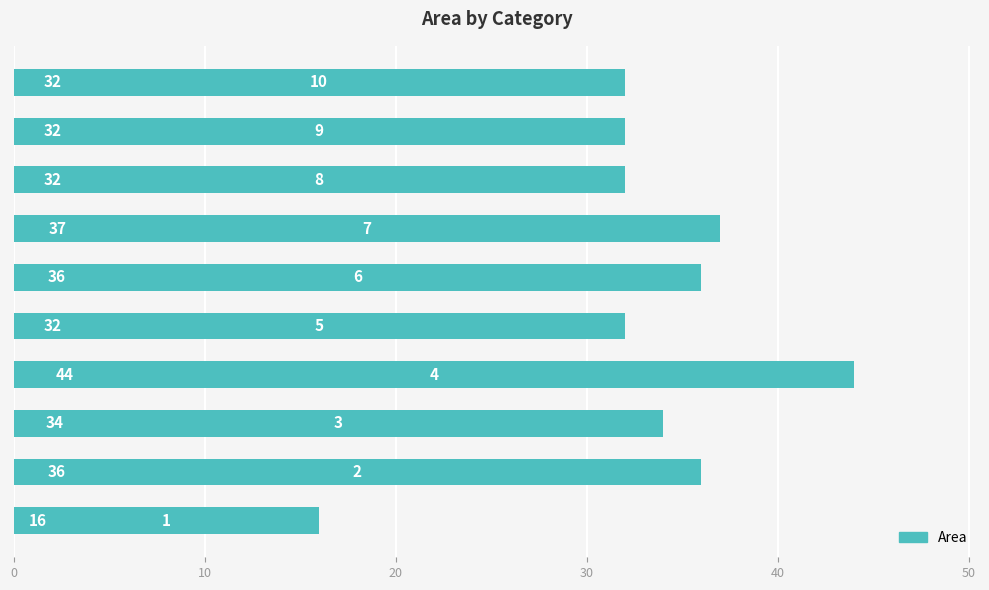

What is the difference between the maximum and minimum values?

28